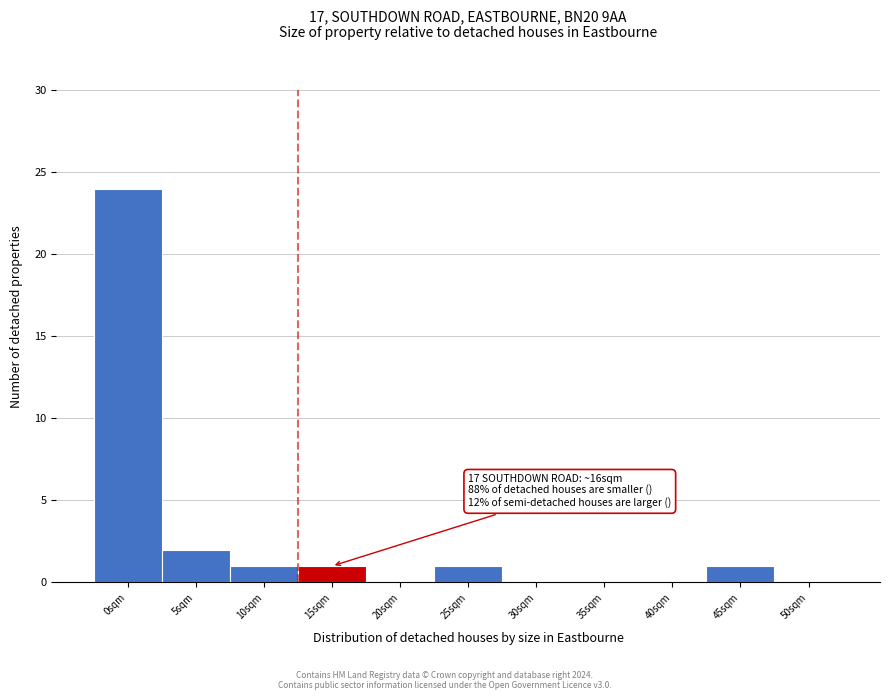

Reading left to right, transcribe all the data shown in this chart.

0sqm=24	5sqm=2	10sqm=1	15sqm=1	20sqm=0	25sqm=1	30sqm=0	35sqm=0	40sqm=0	45sqm=1	50sqm=0